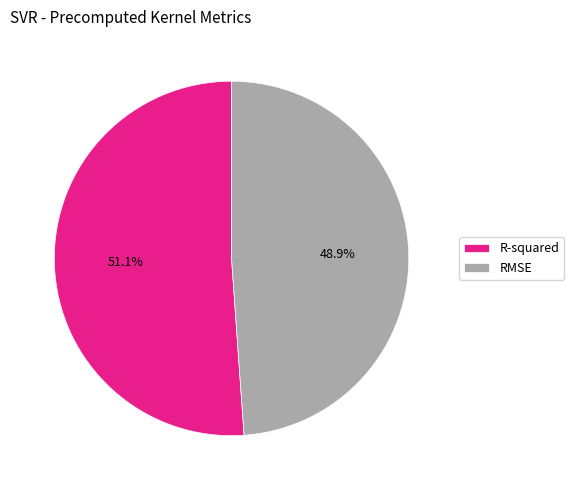

How many segments does this pie chart have?

2